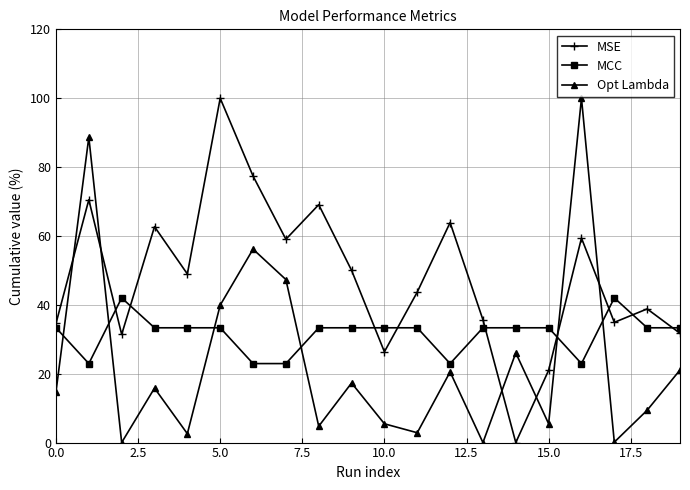

List the series in order of their overall mean, lowest first.

Opt Lambda, MCC, MSE